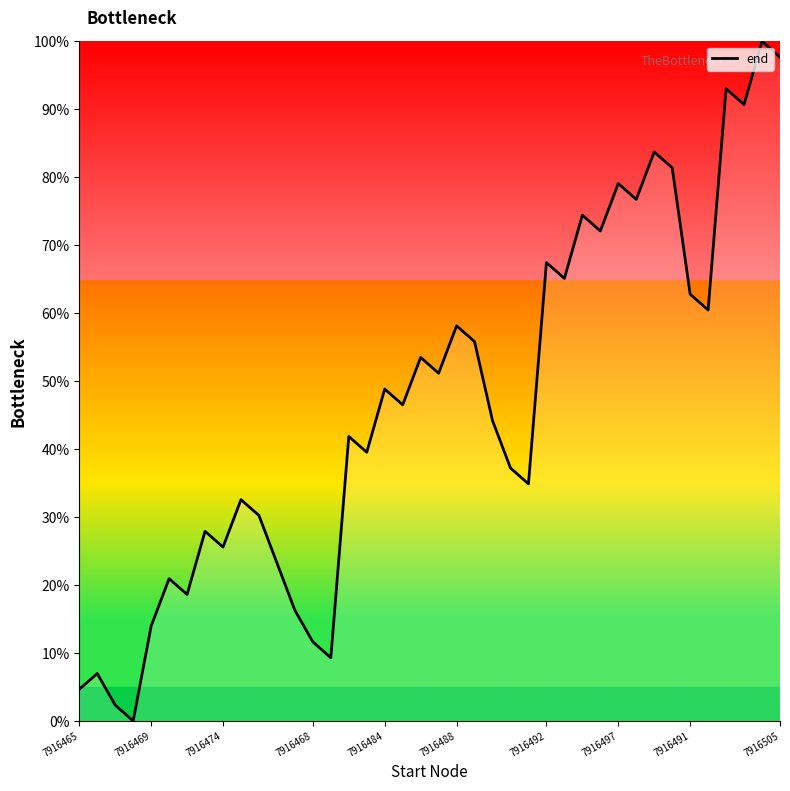

What is the greatest value displayed?

100.0